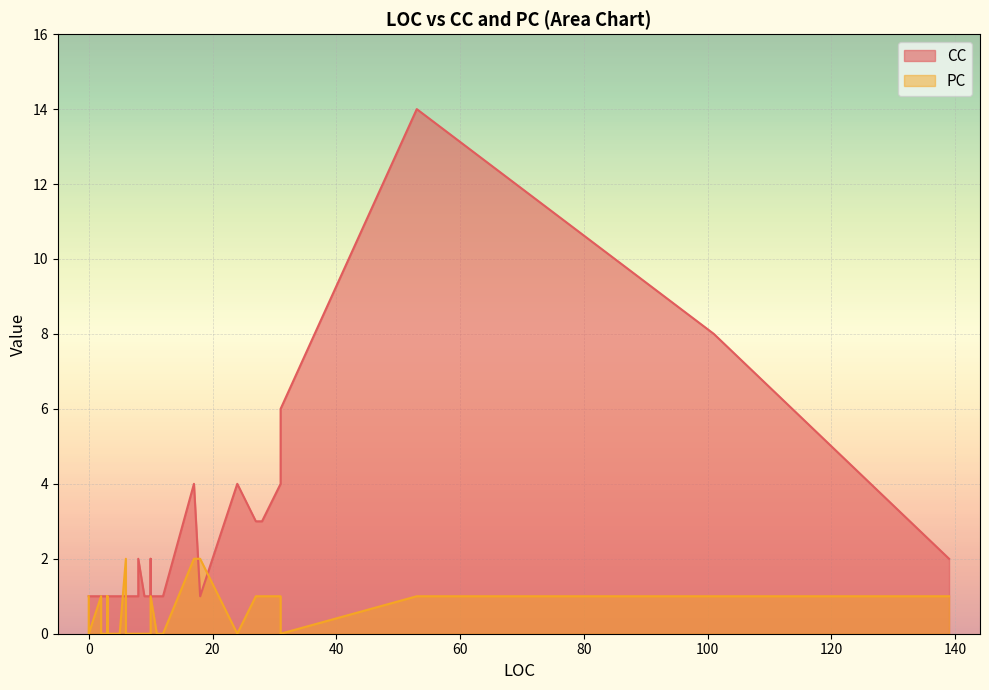

At which category is the sum across all series the highest?

53